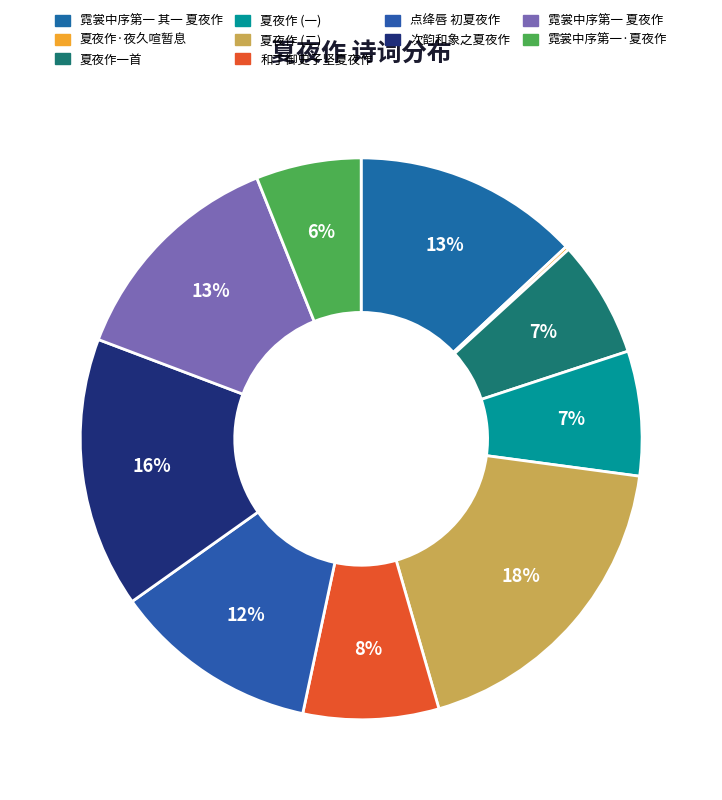

What percentage is NOT represented by 次韵和象之夏夜作?

84.4%